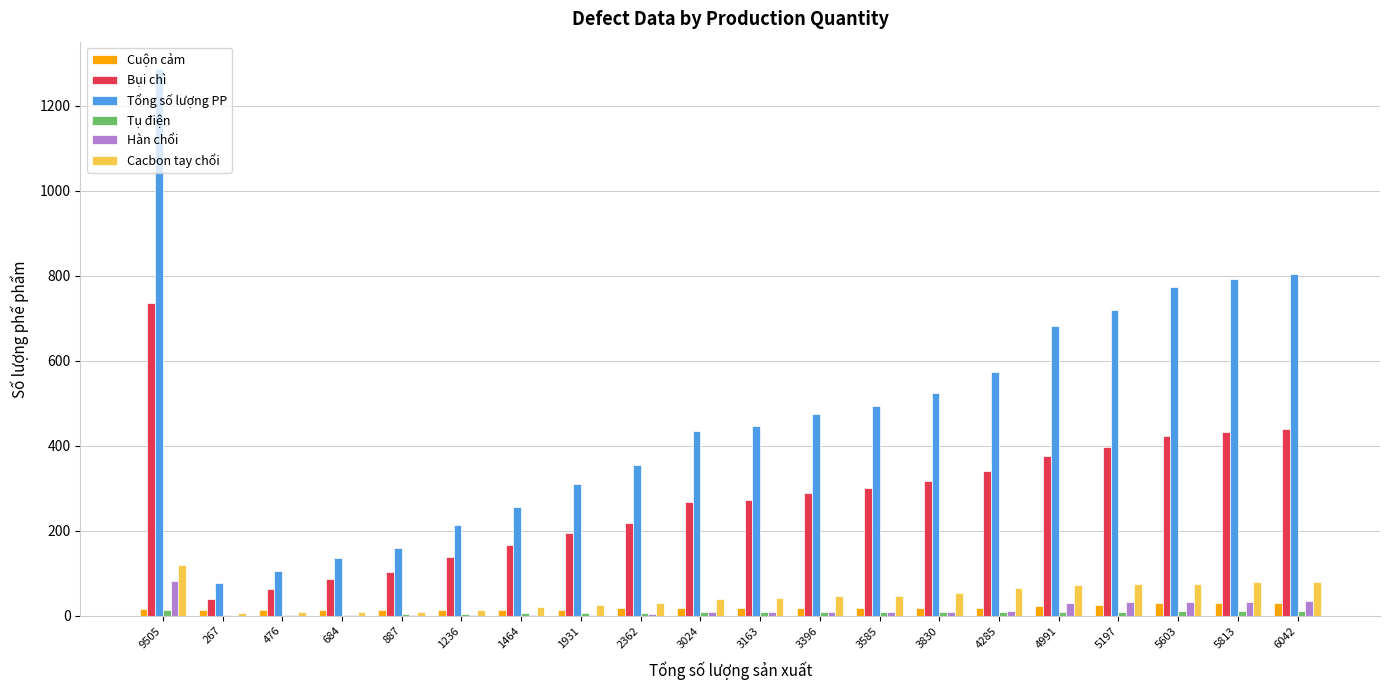

What is the highest value of the Cacbon tay chổi series?

119